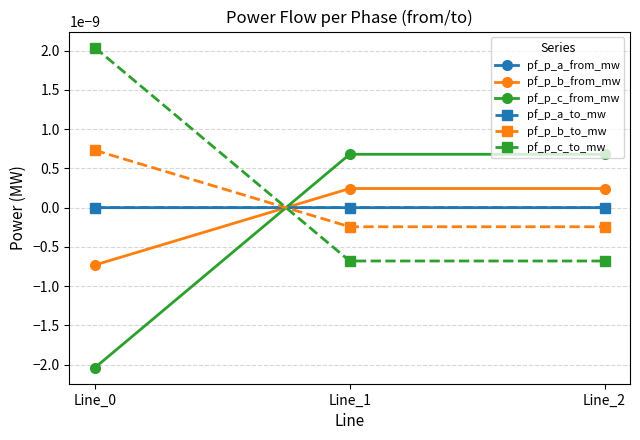

Rank the categories by pf_p_a_to_mw value from highest to lowest.

Line_2, Line_0, Line_1